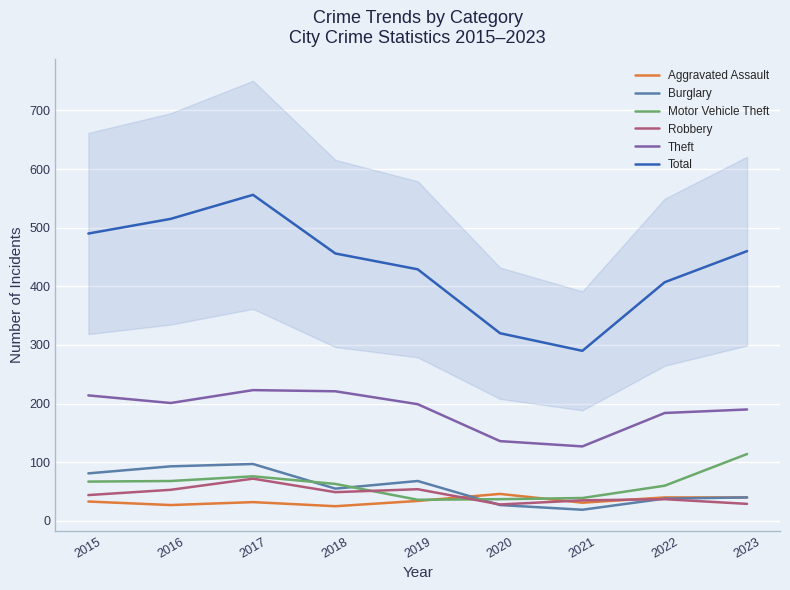

How many series are shown in this chart?

6